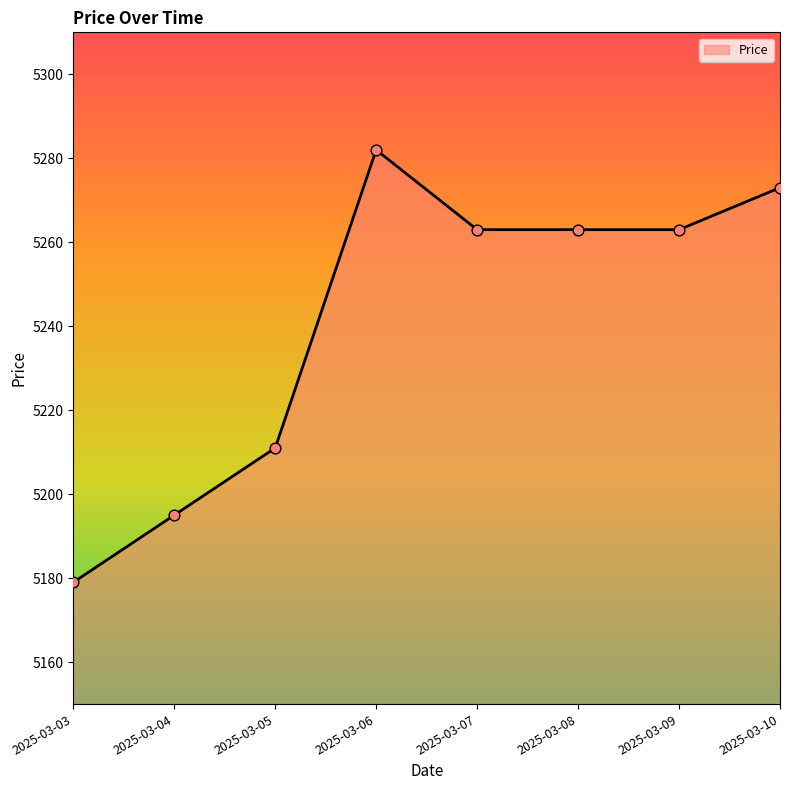

Which has a higher value, 2025-03-05 or 2025-03-06?

2025-03-06